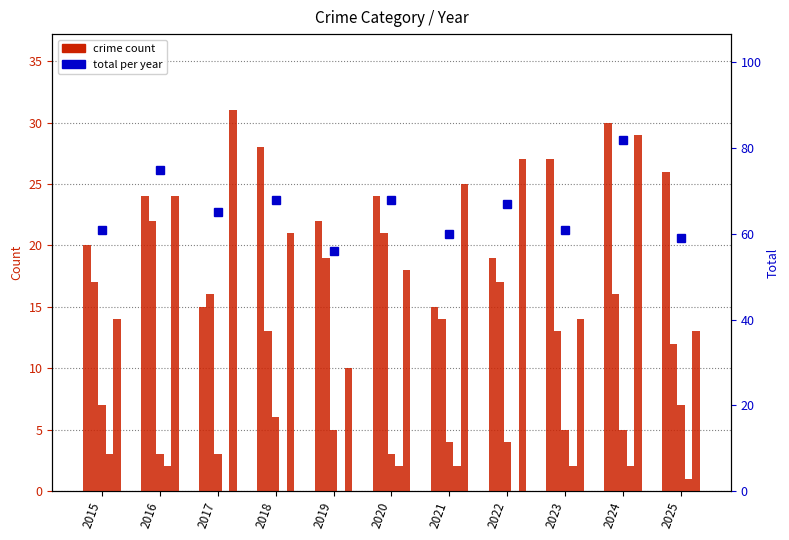

Reading left to right, transcribe all the data shown in this chart.

Aggravated Assault: 20	24	15	28	22	24	15	19	27	30	26
Aggravated Battery: 17	22	16	13	19	21	14	17	13	16	12
Criminal Sexual Assault: 7	3	3	6	5	3	4	4	5	5	7
Homicide: 3	2	0	0	0	2	2	0	2	2	1
Robbery: 14	24	31	21	10	18	25	27	14	29	13
Total: 61	75	65	68	56	68	60	67	61	82	59